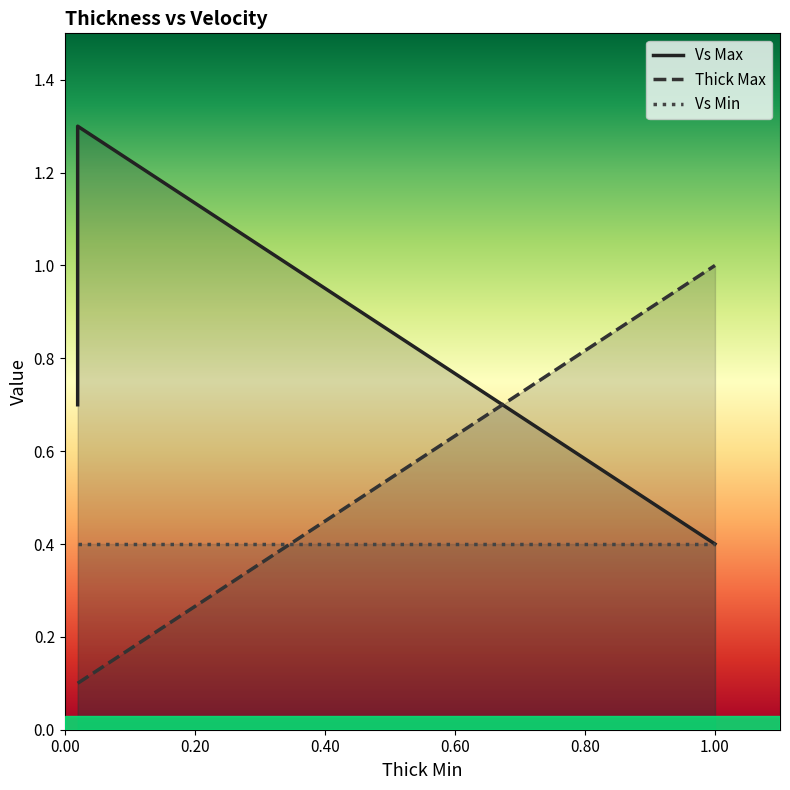

How many intersections are there between Thick Max and Vs Max?

1